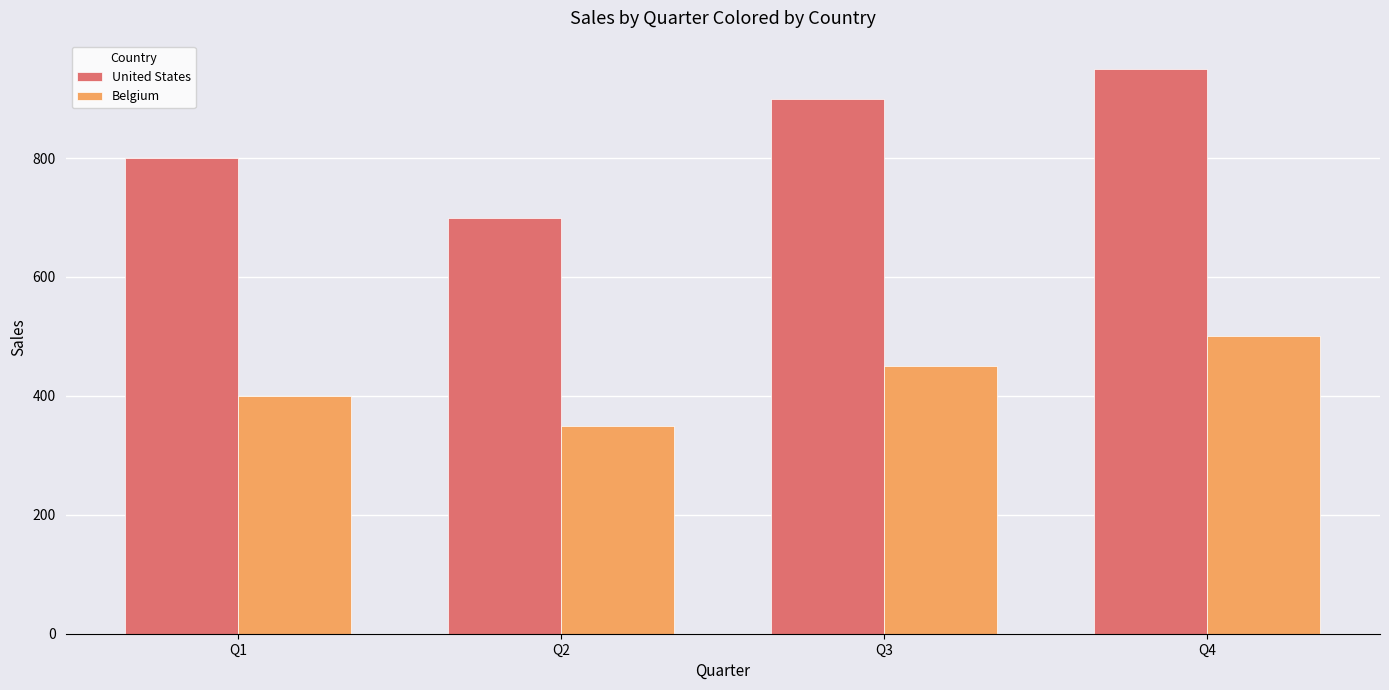

Is the value of United States at Q3 greater than the value of Belgium at Q3?

Yes